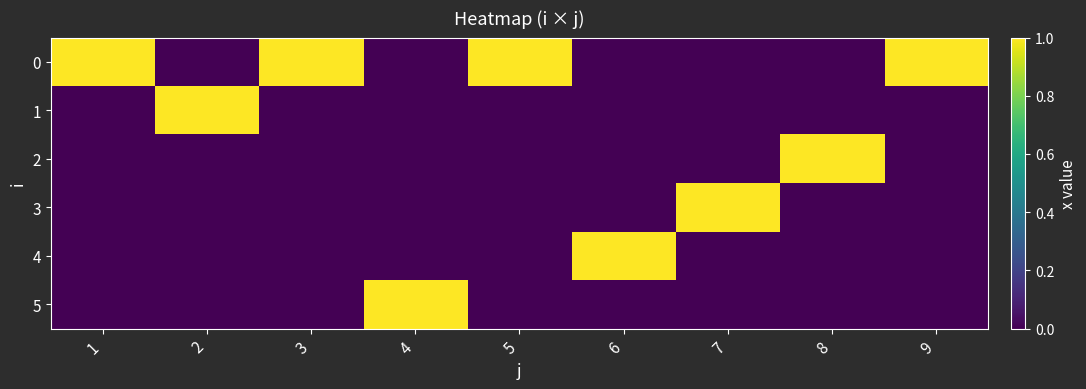

Reading right to left, list all the values displayed in this chart.

0: 9=1	8=0	7=0	6=0	5=1	4=0	3=1	2=0	1=1
1: 9=0	8=0	7=0	6=0	5=0	4=0	3=0	2=1	1=0
2: 9=0	8=1	7=0	6=0	5=0	4=0	3=0	2=0	1=0
3: 9=0	8=0	7=1	6=0	5=0	4=0	3=0	2=0	1=0
4: 9=0	8=0	7=0	6=1	5=0	4=0	3=0	2=0	1=0
5: 9=0	8=0	7=0	6=0	5=0	4=1	3=0	2=0	1=0